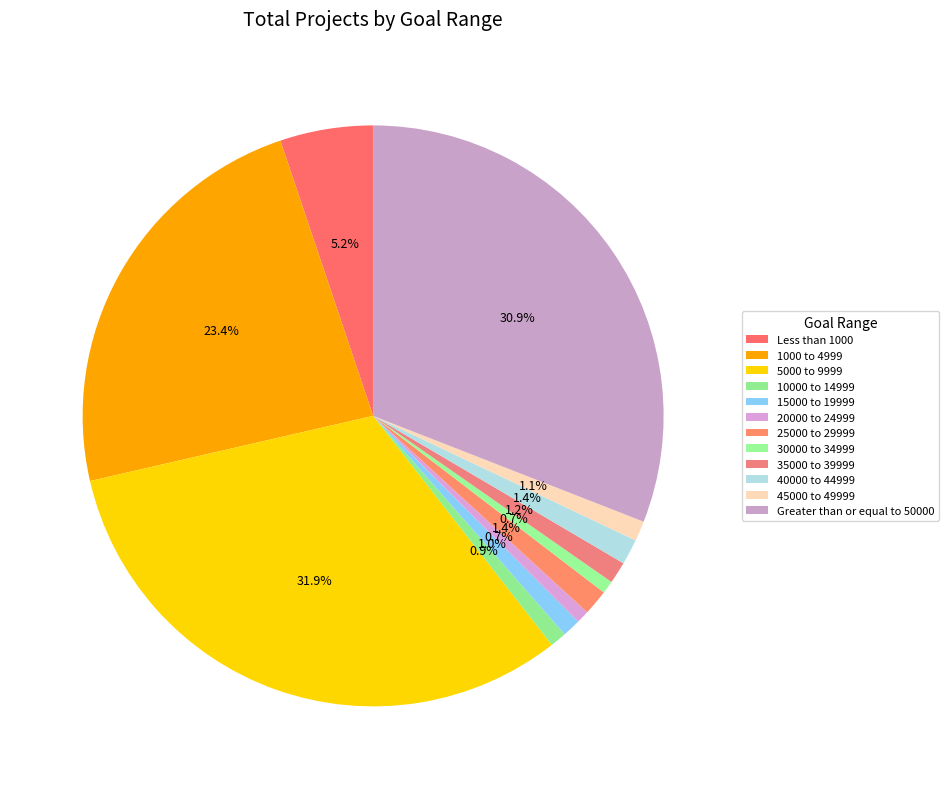

Does any single category account for the majority?

No